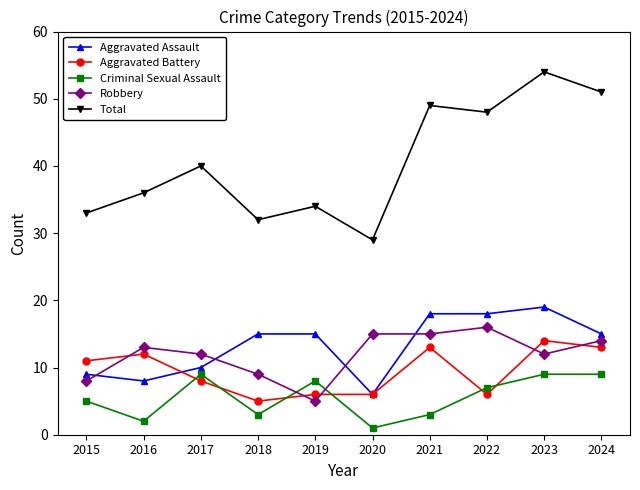

At which label is Robbery closest to 10?

2018